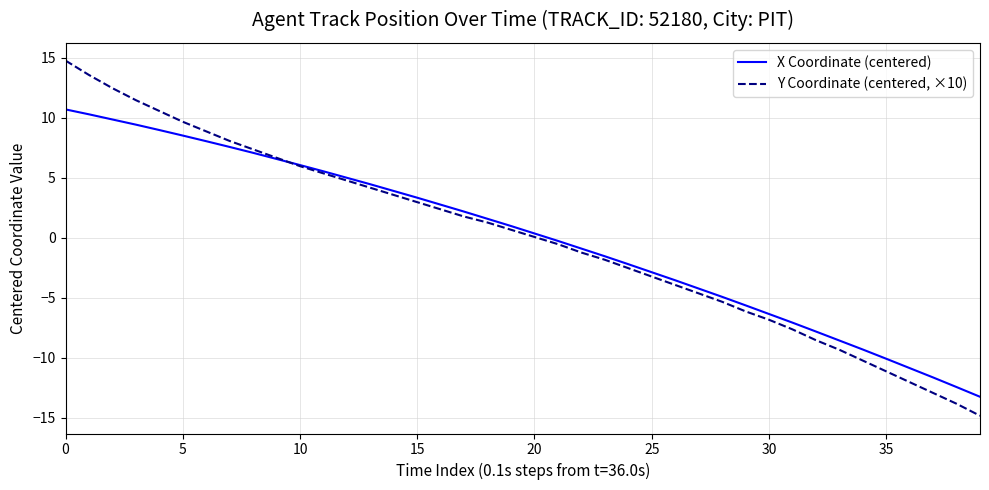

What is the minimum value shown in the chart?

-14.8